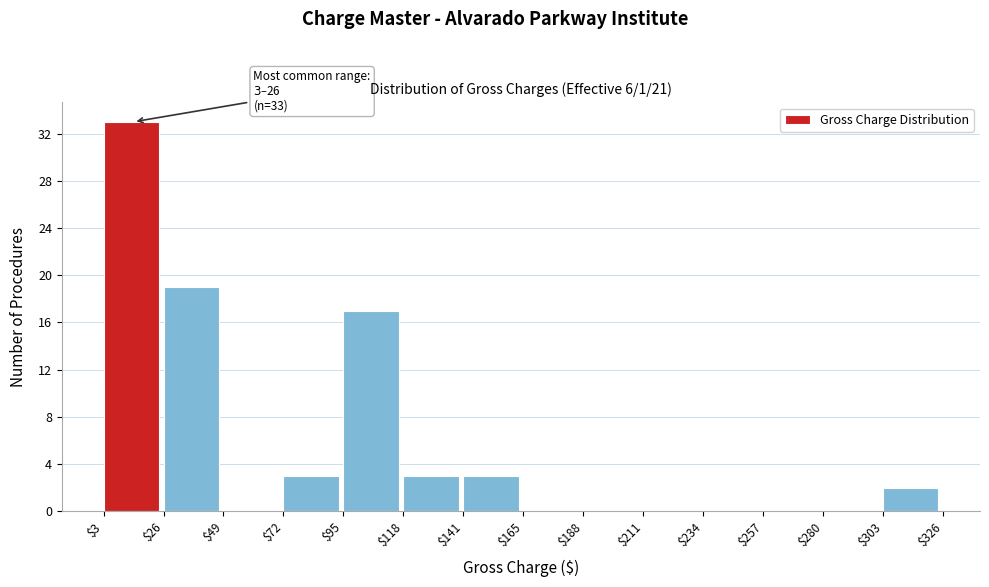

Which range on the x-axis has the tallest bar?

$3 to $26